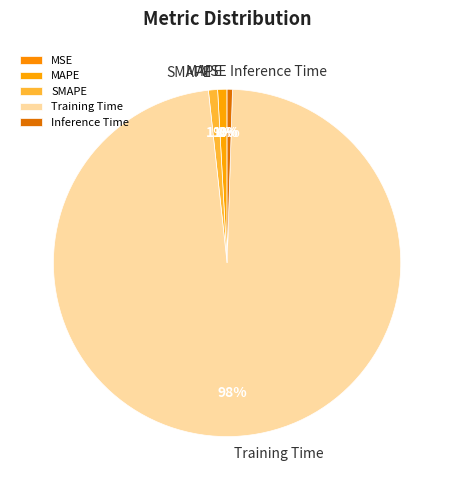

Is there any slice that represents more than half of the pie?

Yes